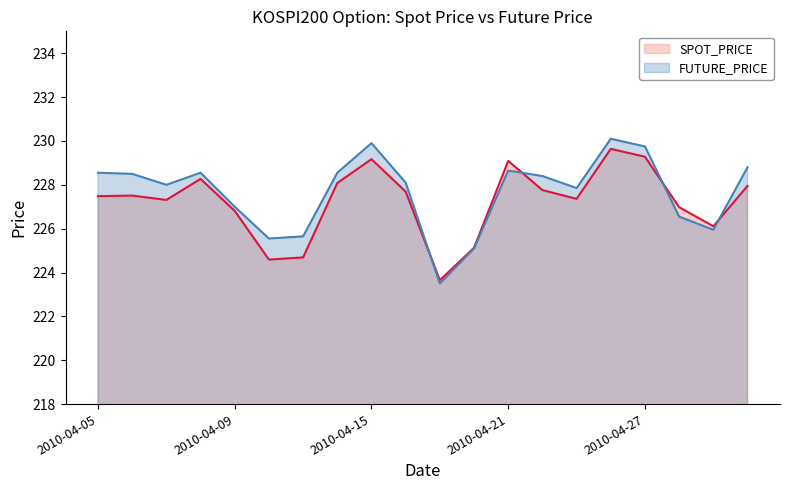

True or false: SPOT_PRICE has more than 0 points higher than both neighbors.

True